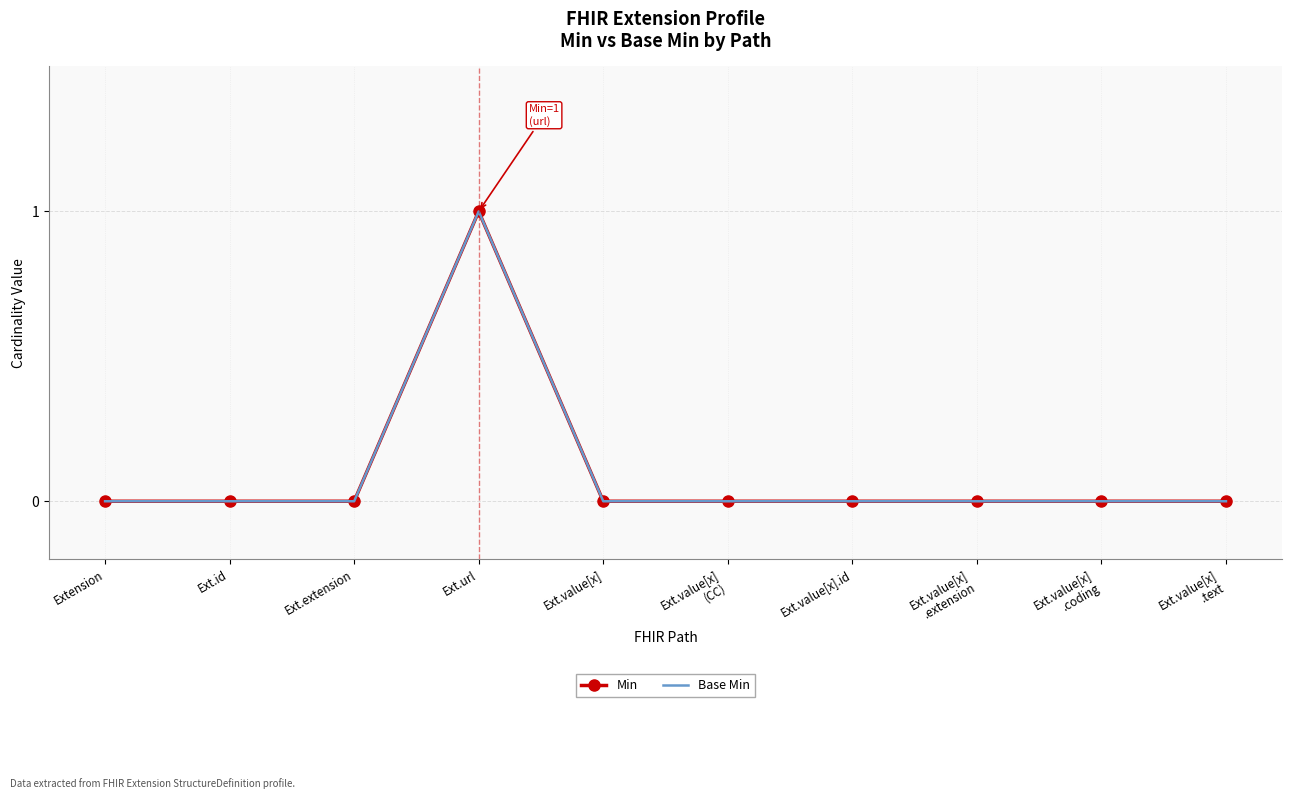

Which series changed the most between Ext.value[x] and Ext.value[x]
.extension?

Min